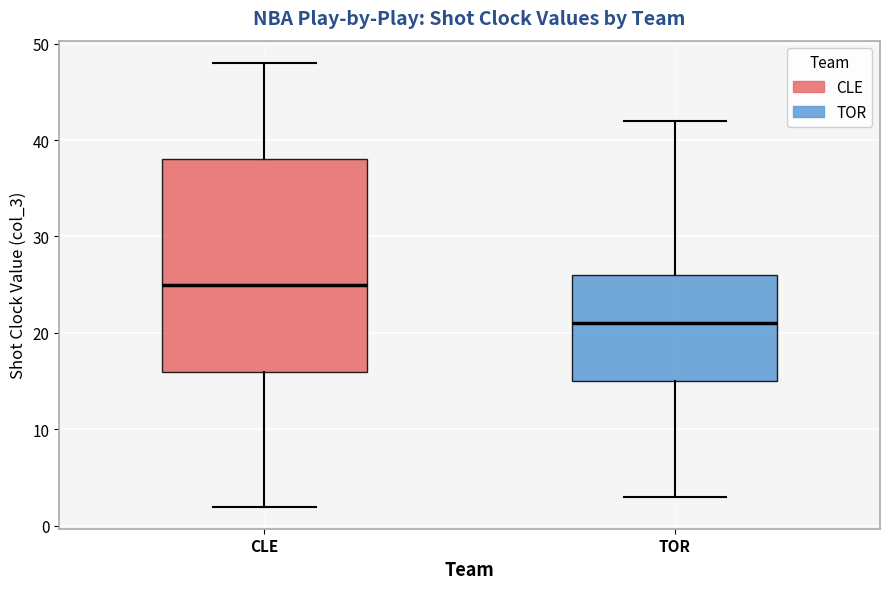

Which box is the tallest, from its lower edge to its upper edge?

CLE